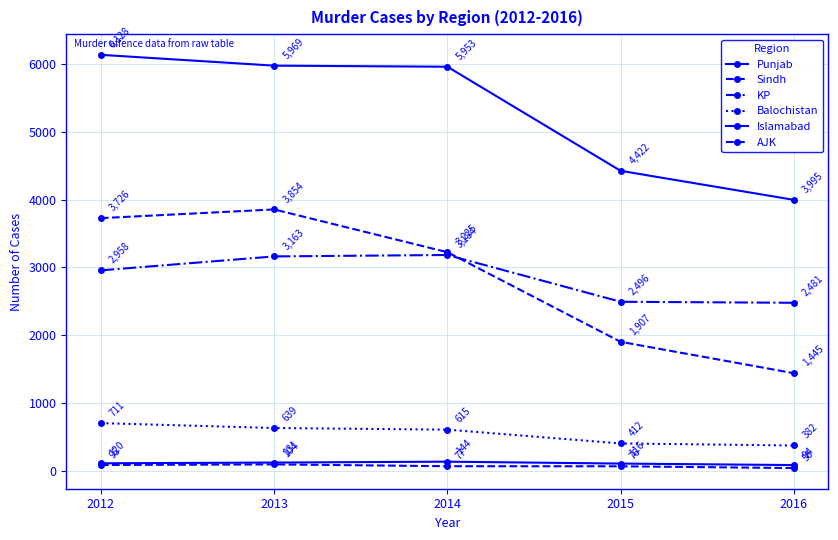

The value of Punjab at 2013 is 5969. True or false?

True